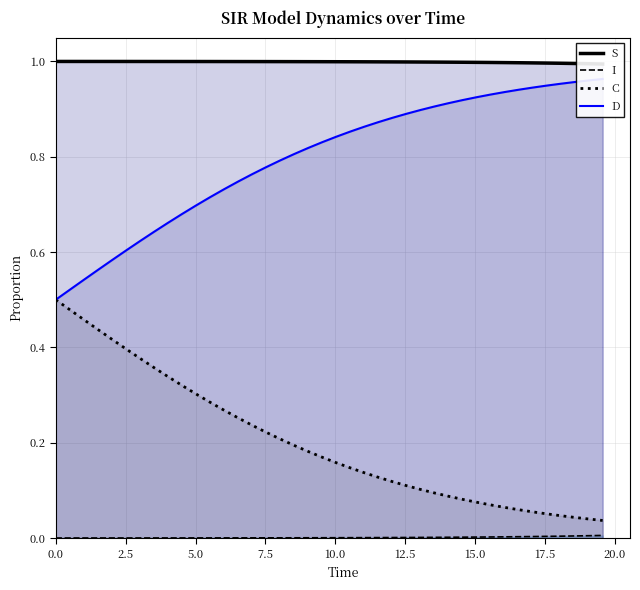

Which series has the largest range (max minus min)?

C